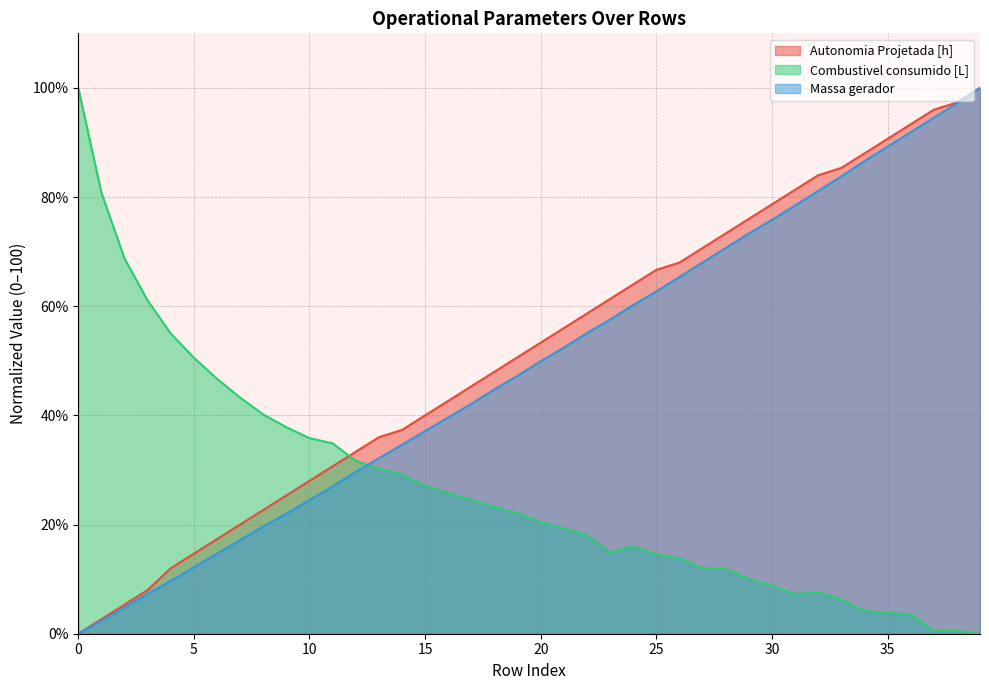

At which category is the sum across all series the highest?

39